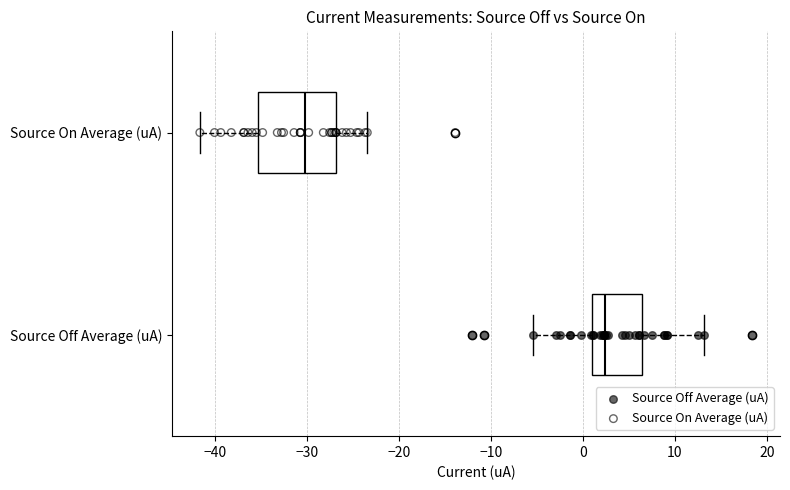

Which box is the widest, from its left edge to its right edge?

Source On Average (uA)